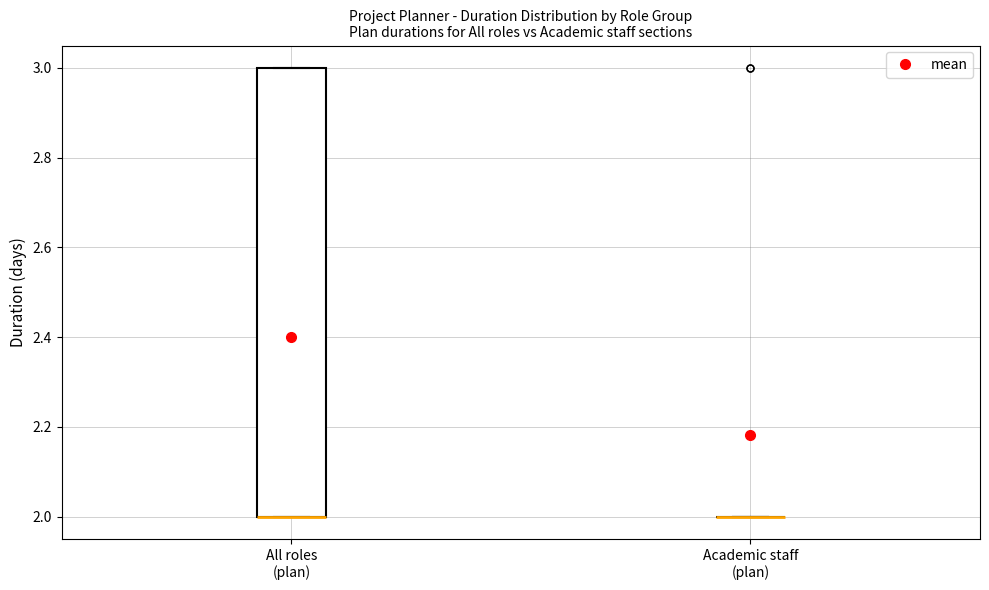

Reading left to right, transcribe this box plot: for each box, give where its median line is, the range the box spans, and where its two whiskers end, as read against the y-axis. The values are not printed on the chart, so give them approximately, as read against the axis.

All roles (plan): median 2 (drawn on the box's lower edge), box 2 to 3, whiskers 2 to 3
Academic staff (plan): box collapsed to a line at 2, whiskers 2 to 2